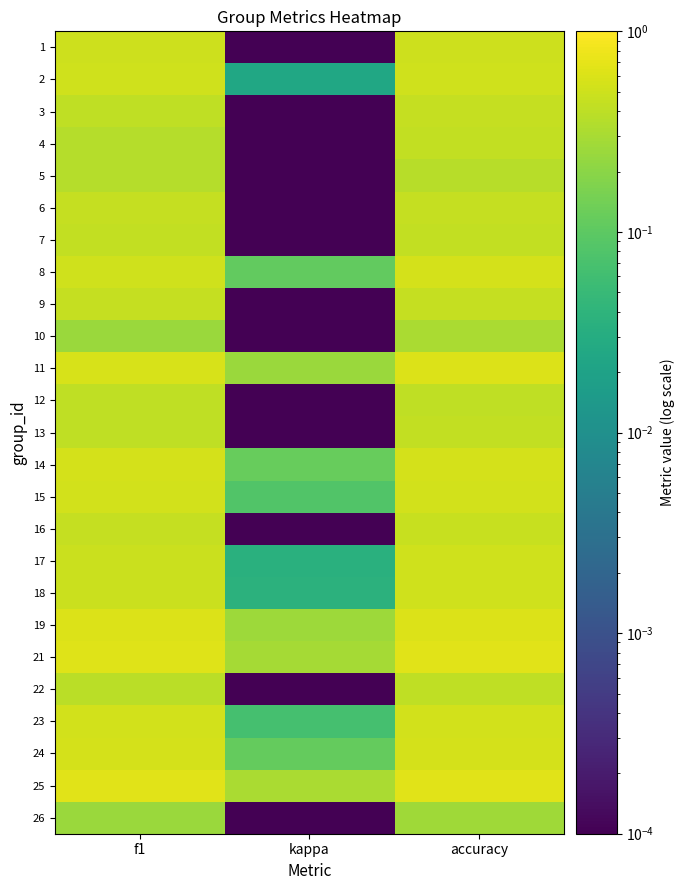

Which label corresponds to the smallest value in the chart?

kappa